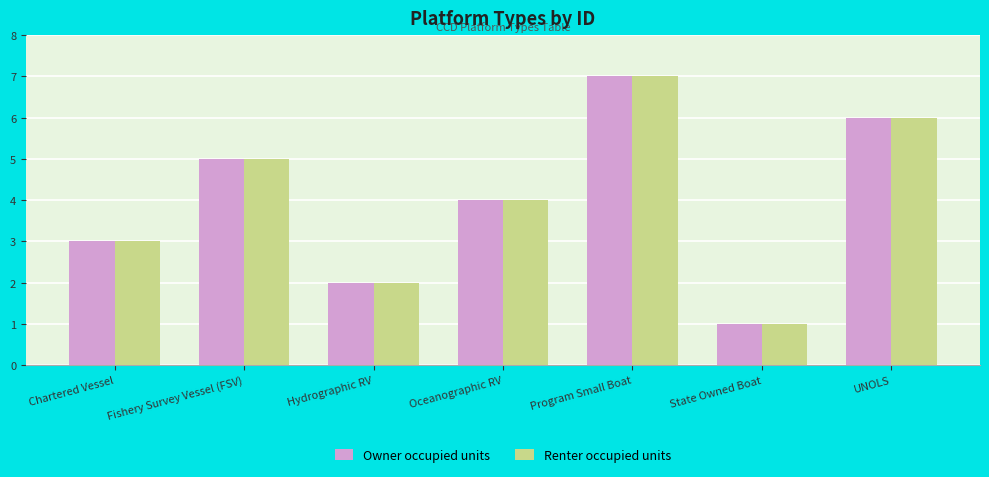

What is the maximum value shown in the chart?

7